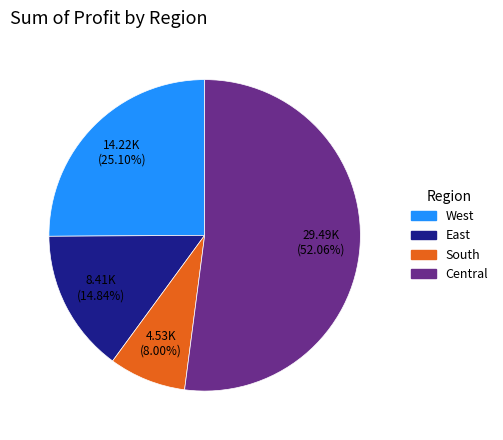

Rank the categories by value from lowest to highest.

South, East, West, Central